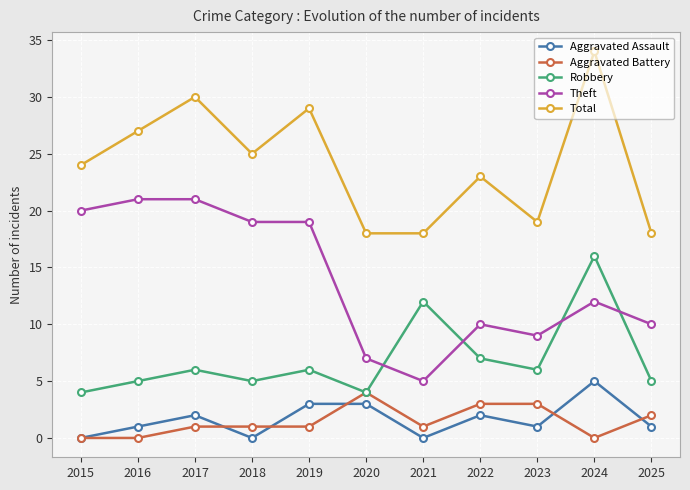

True or false: Aggravated Battery and Total intersect in this chart.

False